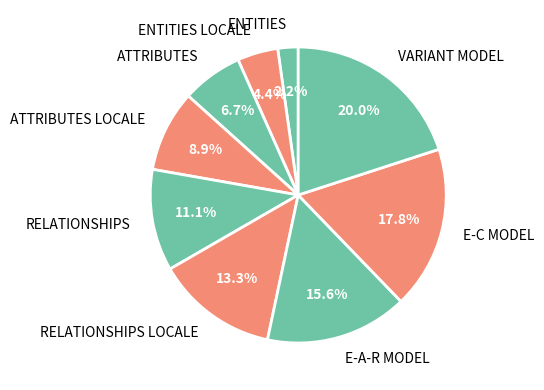

To the nearest percent, what is the combined percentage of ENTITIES LOCALE and ENTITIES?

7%